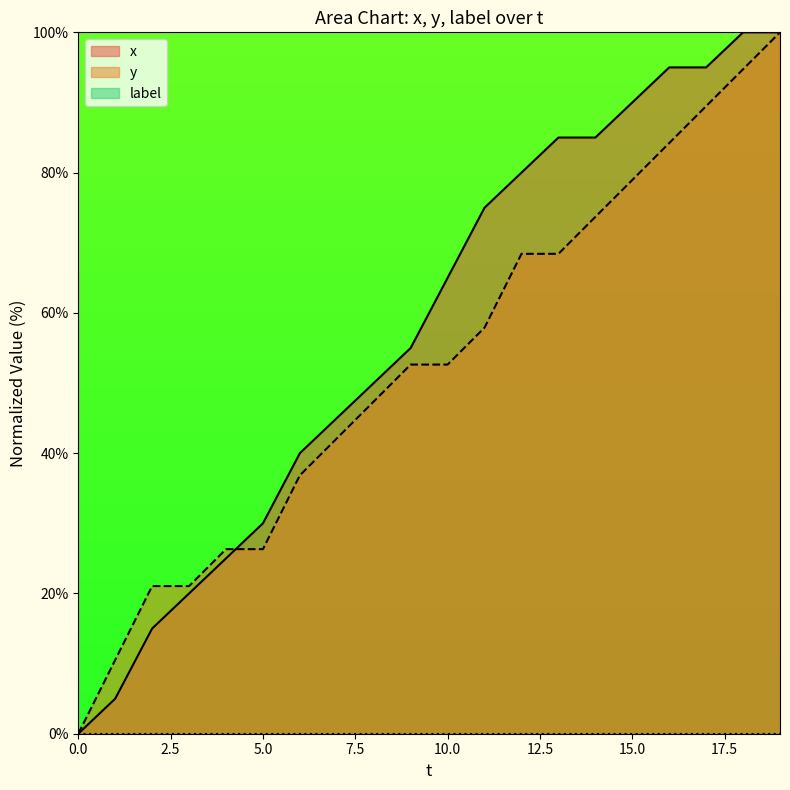

Does the chart have visible grid lines?

No